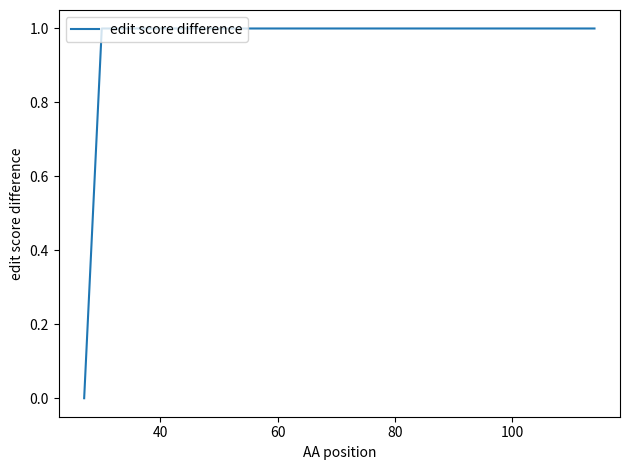

Is this an area chart (filled region under the line)?

No